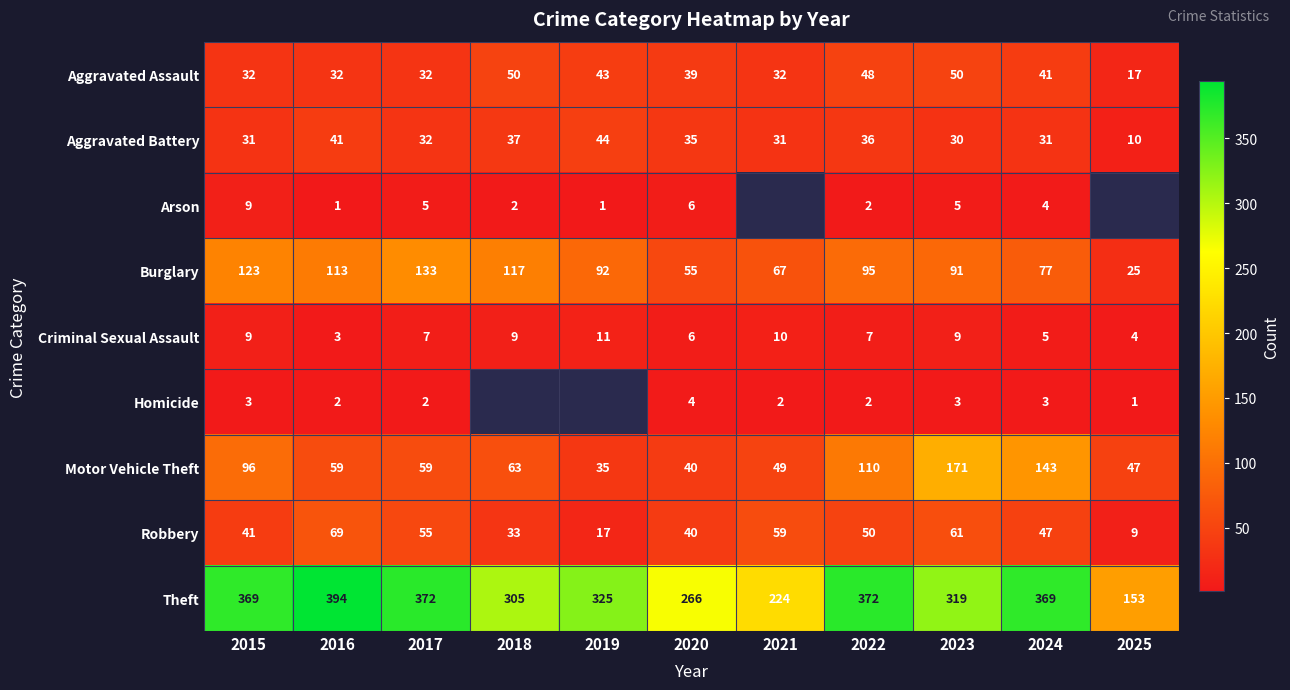

What is the sum of the Theft values at 2024 and 2020?

635